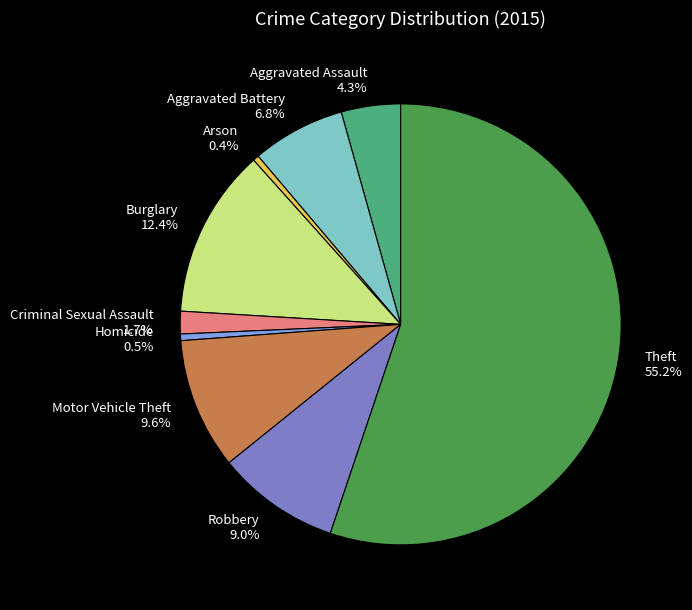

The Robbery slice represents 9% of the pie. True or false?

True